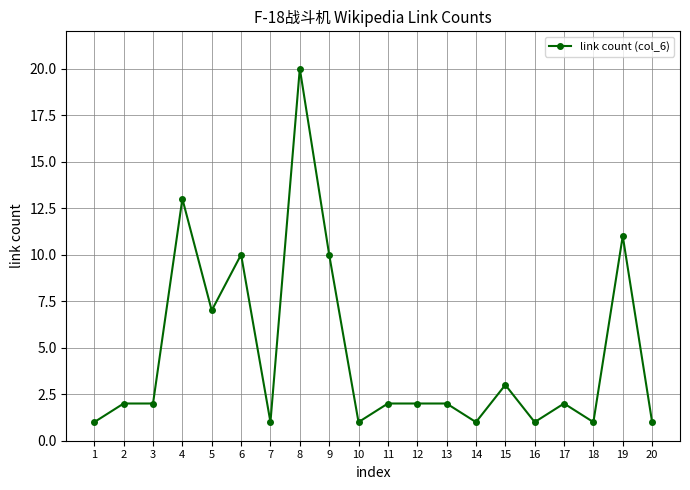

Between 16 and 8, which is larger?

8